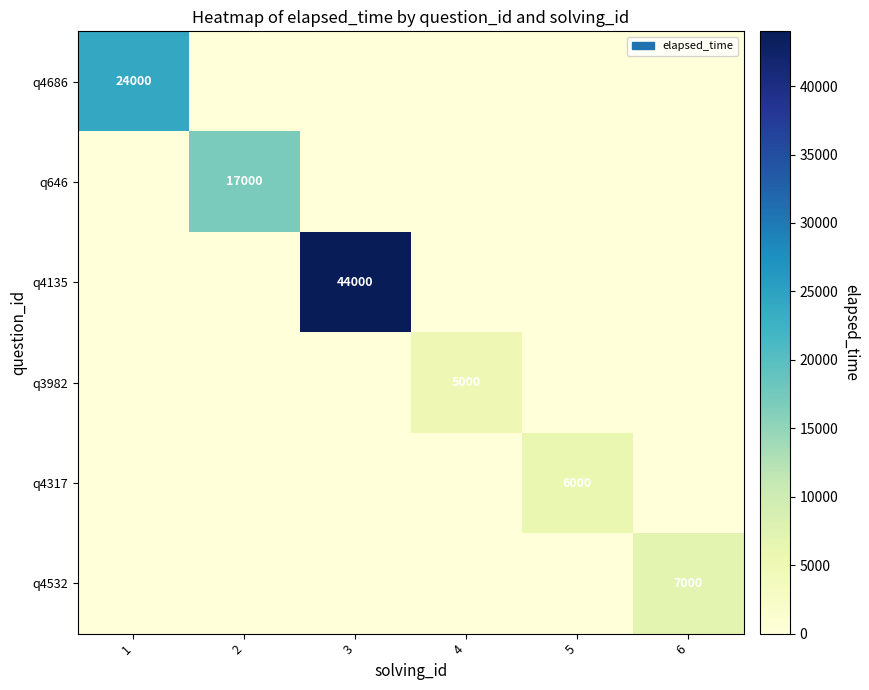

At how many categories does at least one series exceed 25983?

1